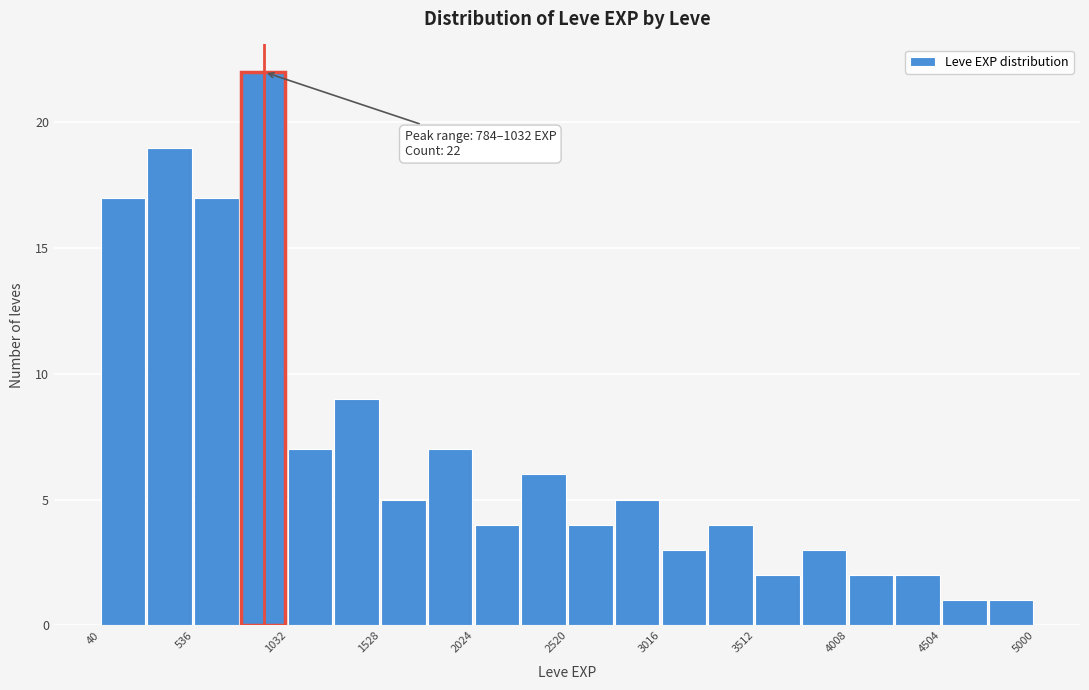

Which range on the x-axis has the tallest bar?

800 to 1050